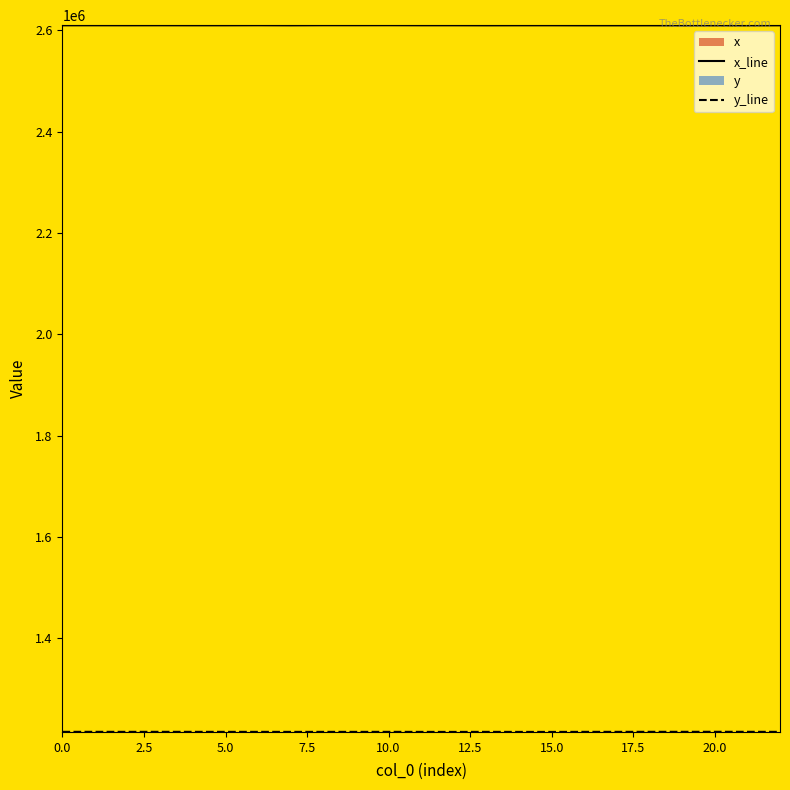

Between 0 and 1, which series saw the biggest shift?

y